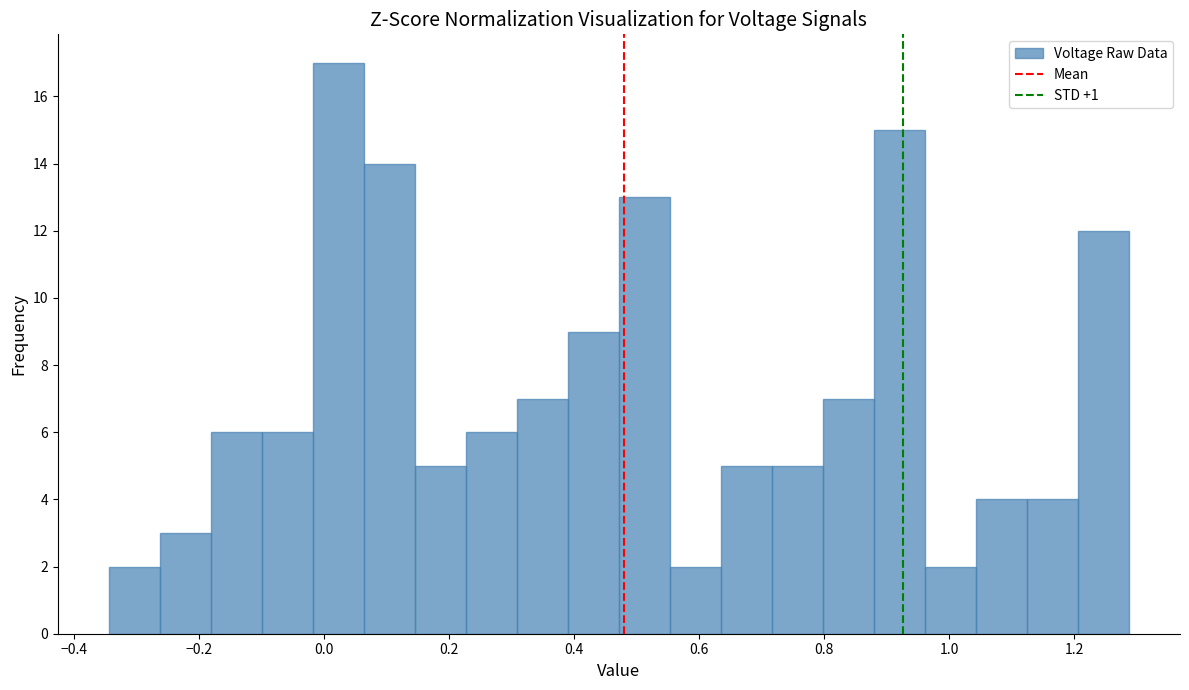

Reading left to right, list every bar in this chart as the range it spans on the x-axis followed by its height. Neither the bar edges nor the heights are printed on the chart, so give them approximately, as read against the axes.

-0.34 to -0.26: 2
-0.26 to -0.18: 3
-0.18 to -0.10: 6
-0.10 to -0.02: 6
-0.02 to 0.06: 17
0.06 to 0.14: 14
0.14 to 0.22: 5
0.22 to 0.30: 6
0.30 to 0.38: 7
0.38 to 0.48: 9
0.48 to 0.56: 13
0.56 to 0.64: 2
0.64 to 0.72: 5
0.72 to 0.80: 5
0.80 to 0.88: 7
0.88 to 0.96: 15
0.96 to 1.04: 2
1.04 to 1.12: 4
1.12 to 1.20: 4
1.20 to 1.28: 12